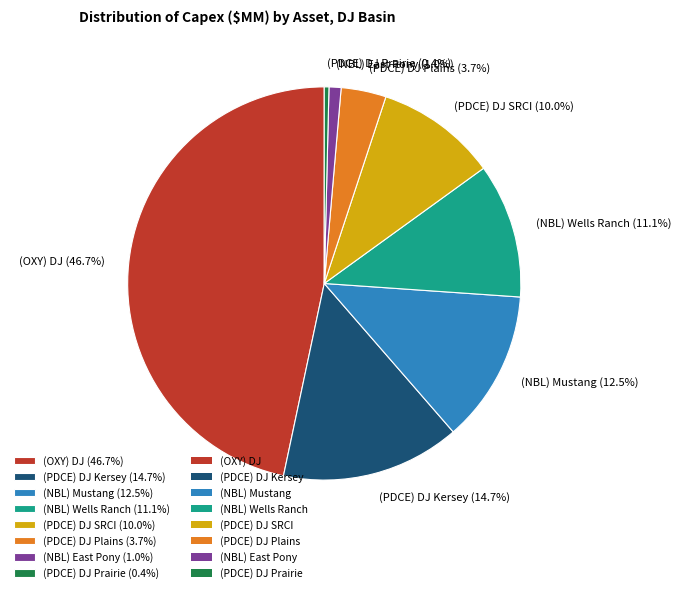

What percentage is the (PDCE) DJ SRCI slice, to the nearest percent?

10%